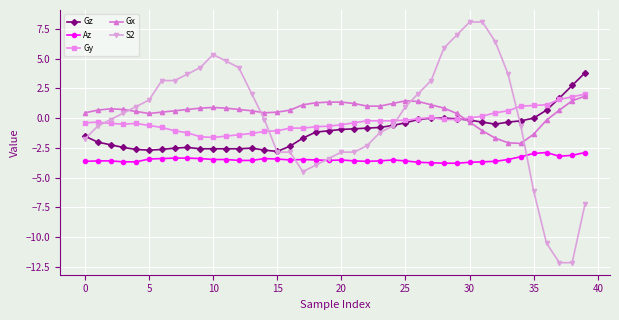

What is the minimum value for Gz?

-2.8